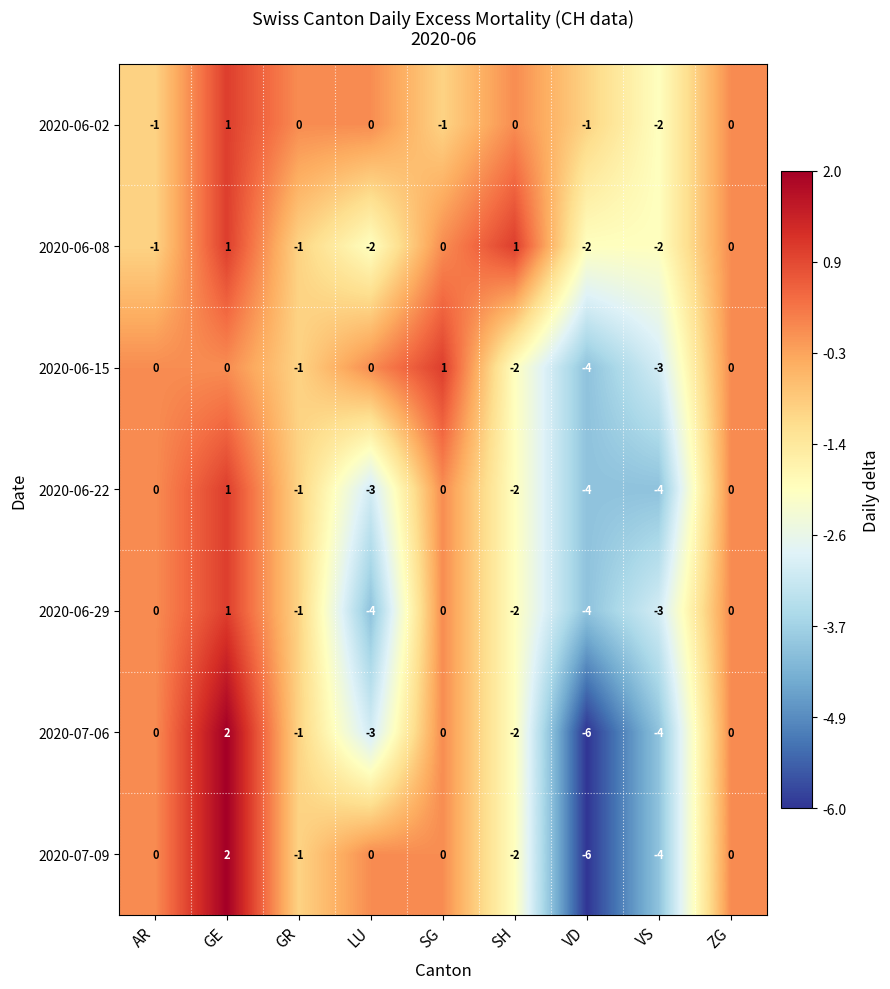

How many data points does each series have?

9